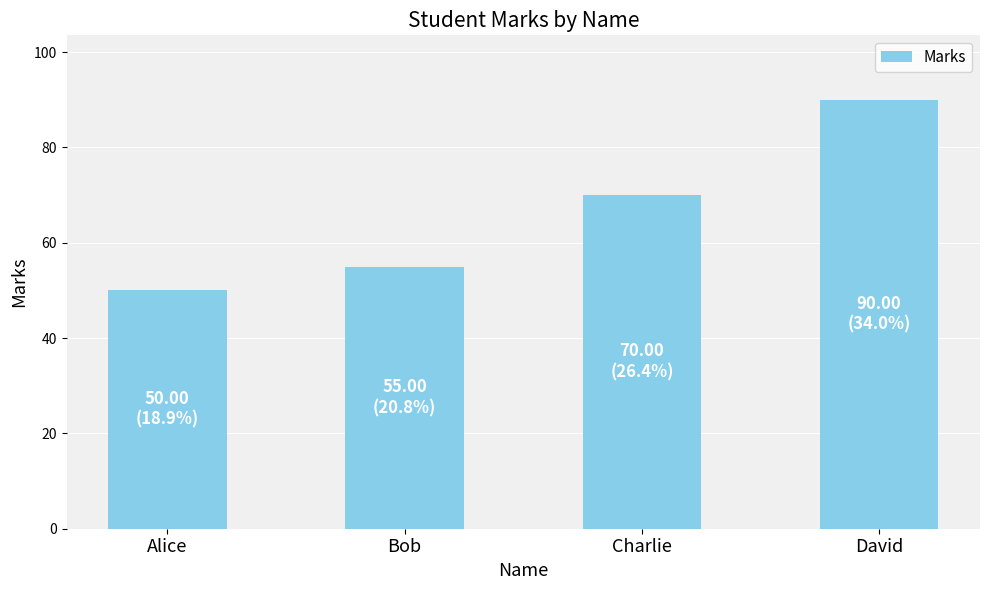

What is the label of the 4th bar from the right?

Alice